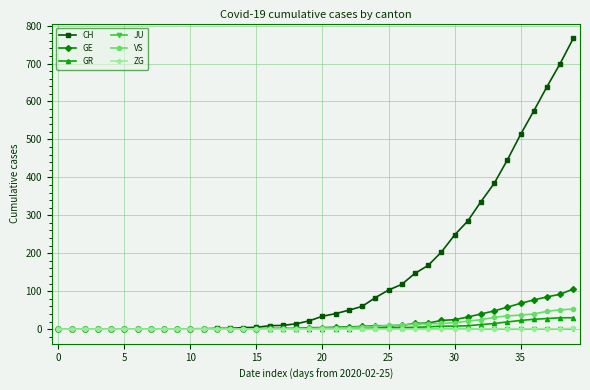

How many data points in ZG are above 0?

8